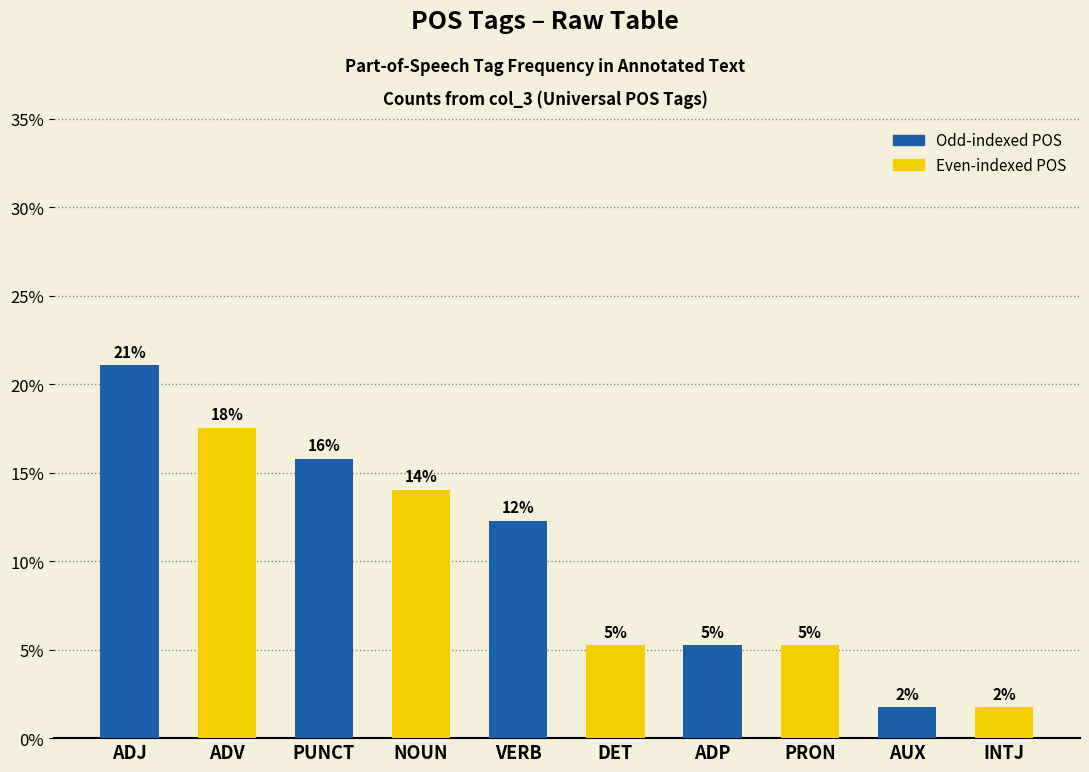

Which label corresponds to the largest value in the chart?

ADJ